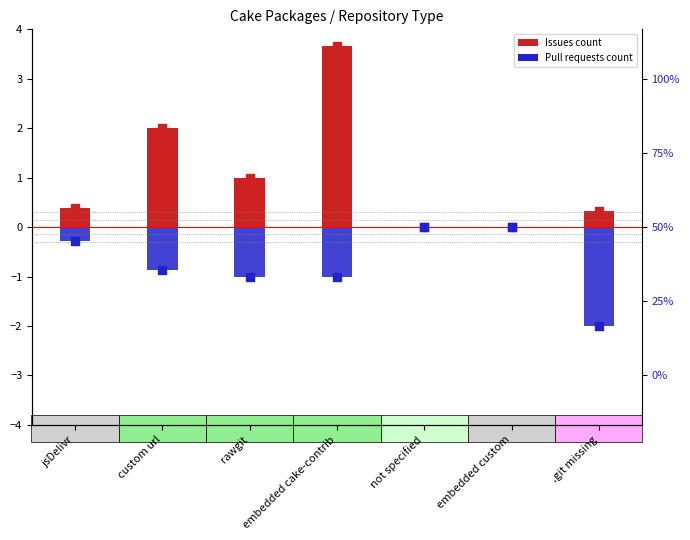

Which series has the widest spread of Y values?

Issues count